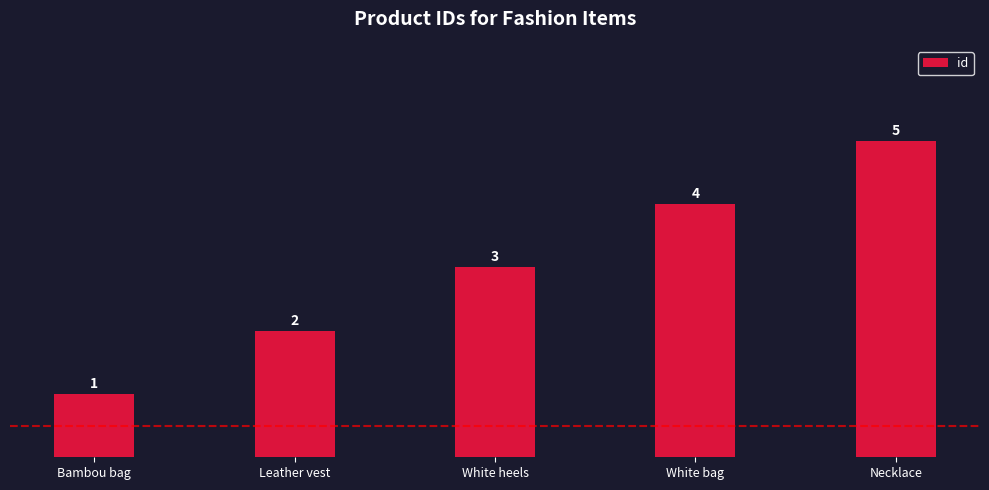

Rank the categories by value from lowest to highest.

Bambou bag, Leather vest, White heels, White bag, Necklace